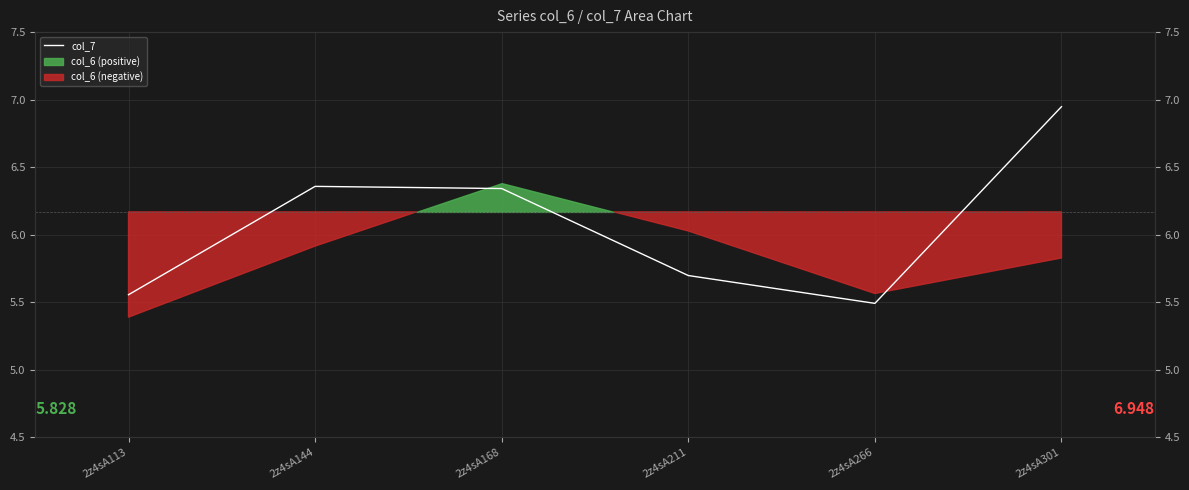

How many points are higher than both their immediate neighbors (excluding endpoints)?

1